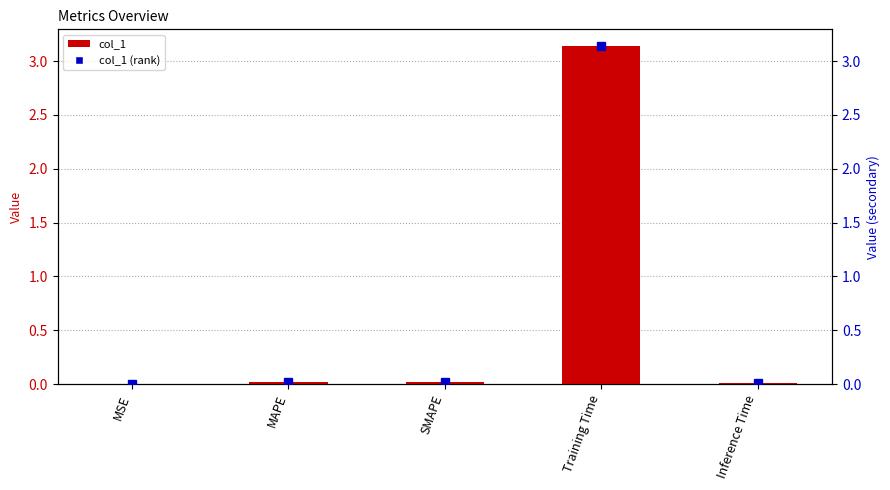

Reading left to right, extract all data points from this chart.

col_1: MSE=0.0	MAPE=0.0	SMAPE=0.0	Training Time=3.1	Inference Time=0.0
col_1 (rank): MSE=0.0	MAPE=0.0	SMAPE=0.0	Training Time=3.1	Inference Time=0.0